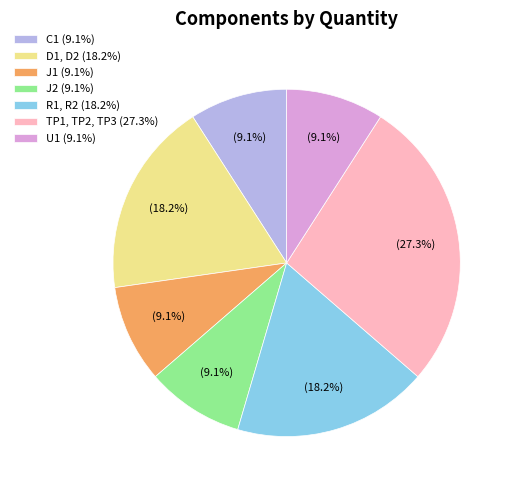

How much of the chart is everything except R1, R2?

81.8%